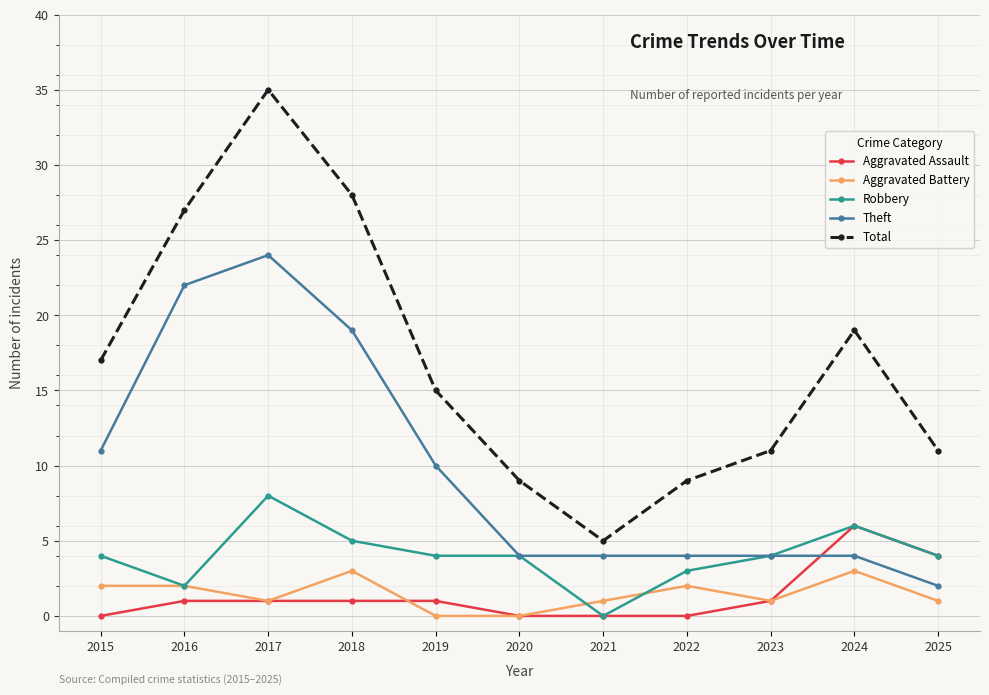

What is the difference between the maximum and minimum values in the Robbery series?

8